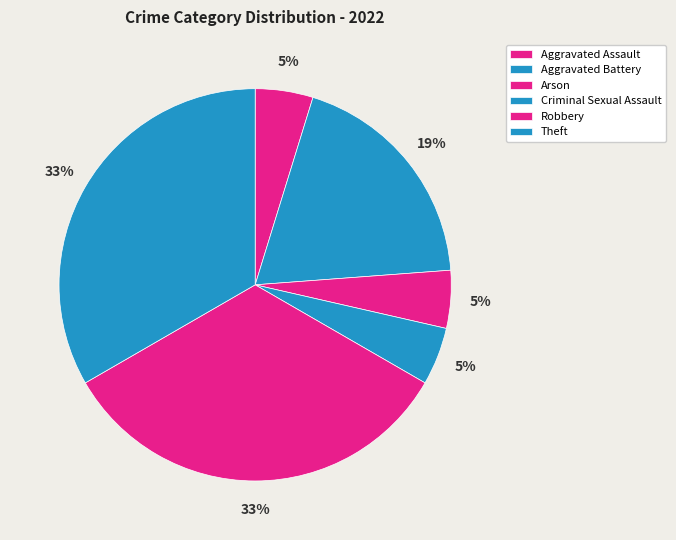

Do Robbery and Arson together represent more than half of the pie?

No